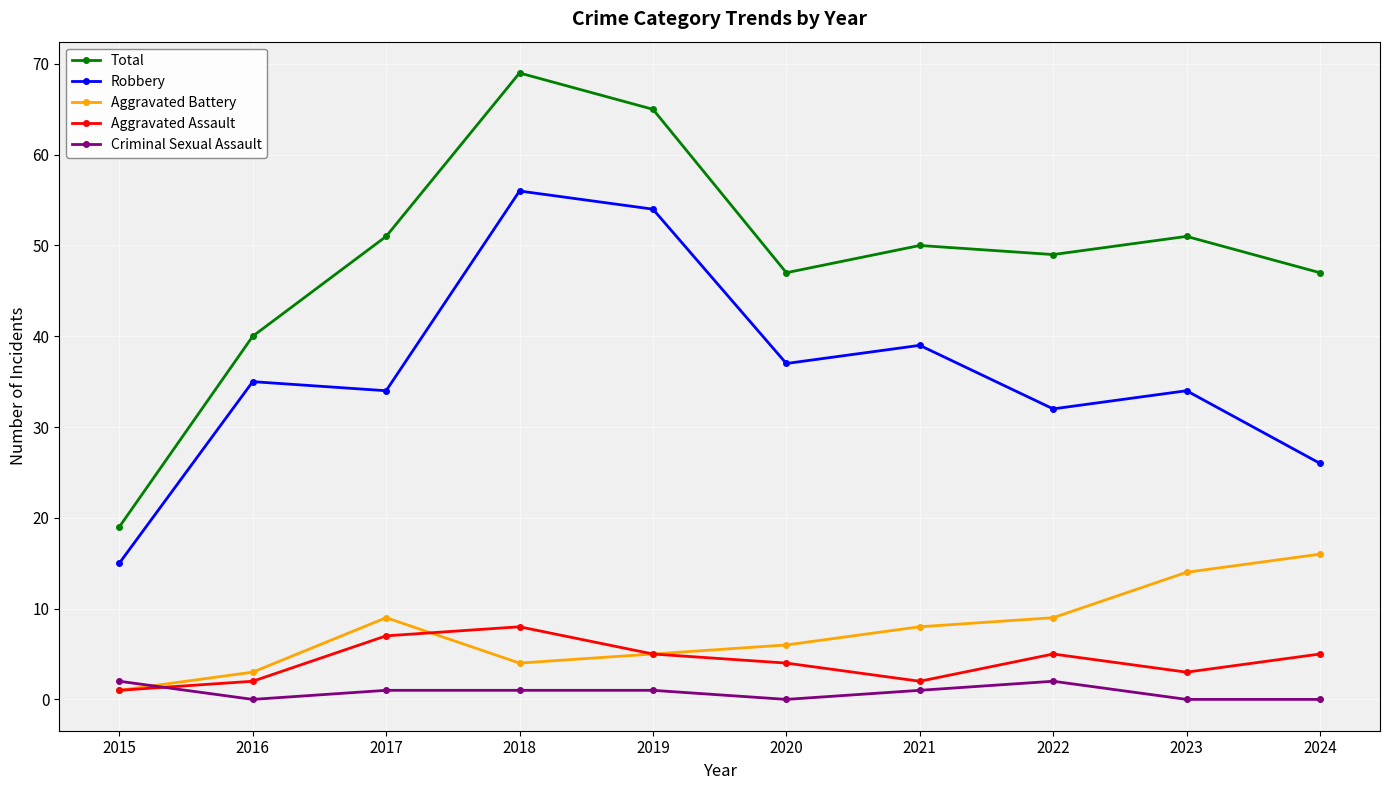

The value of Criminal Sexual Assault at 2020 is 0. True or false?

True